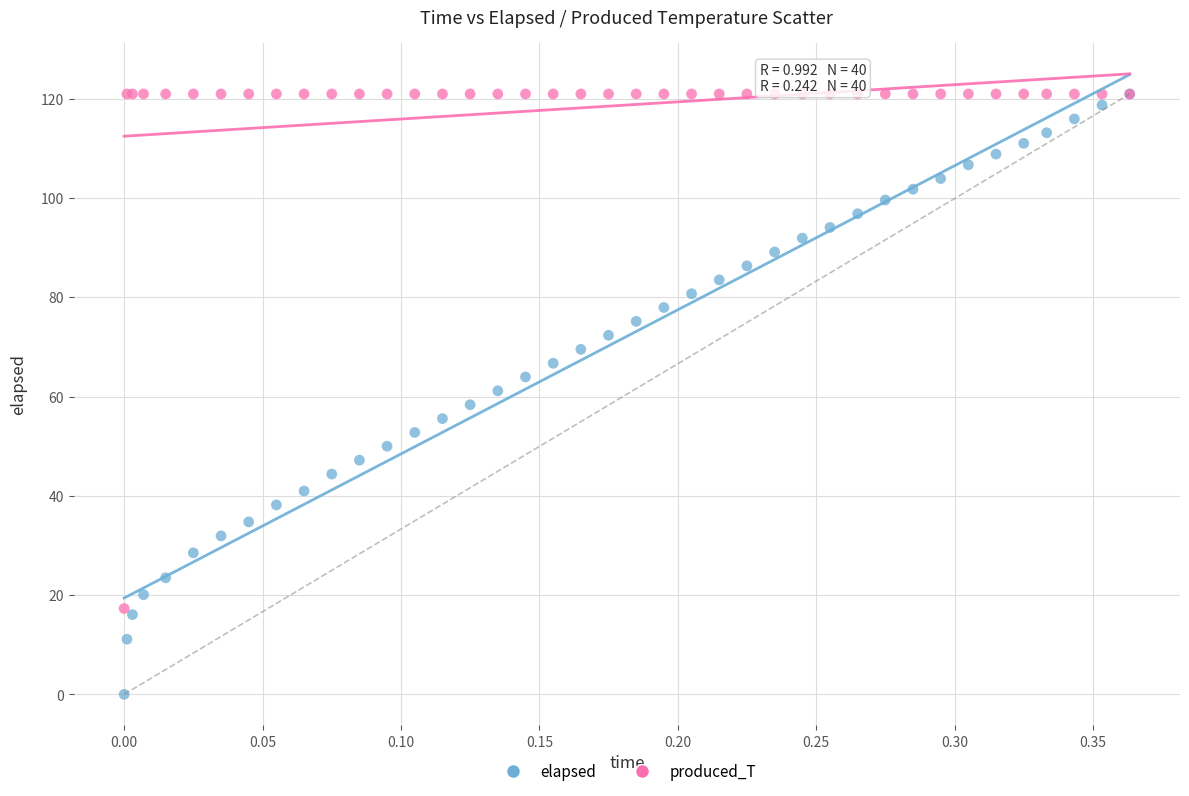

Which series contains the lowest Y value?

elapsed